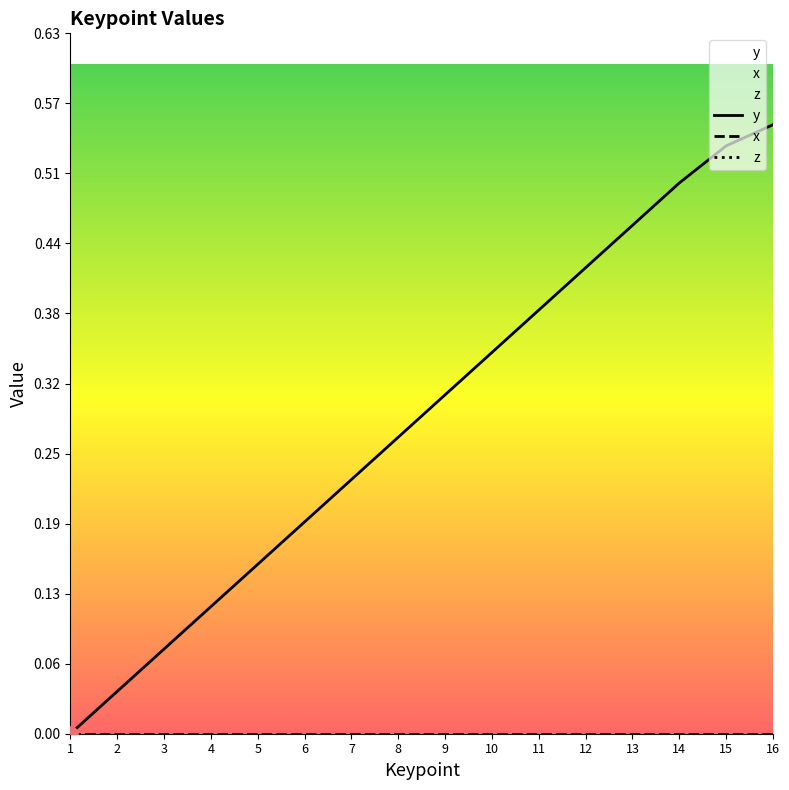

At which category is the sum across all series the highest?

16